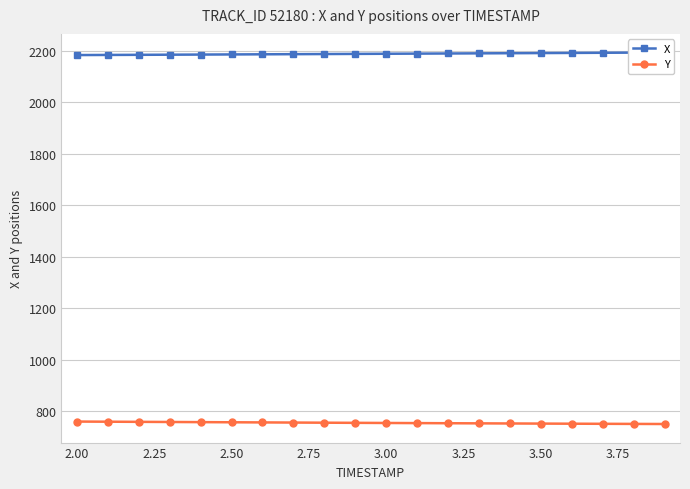

How many lines are shown in the chart?

2